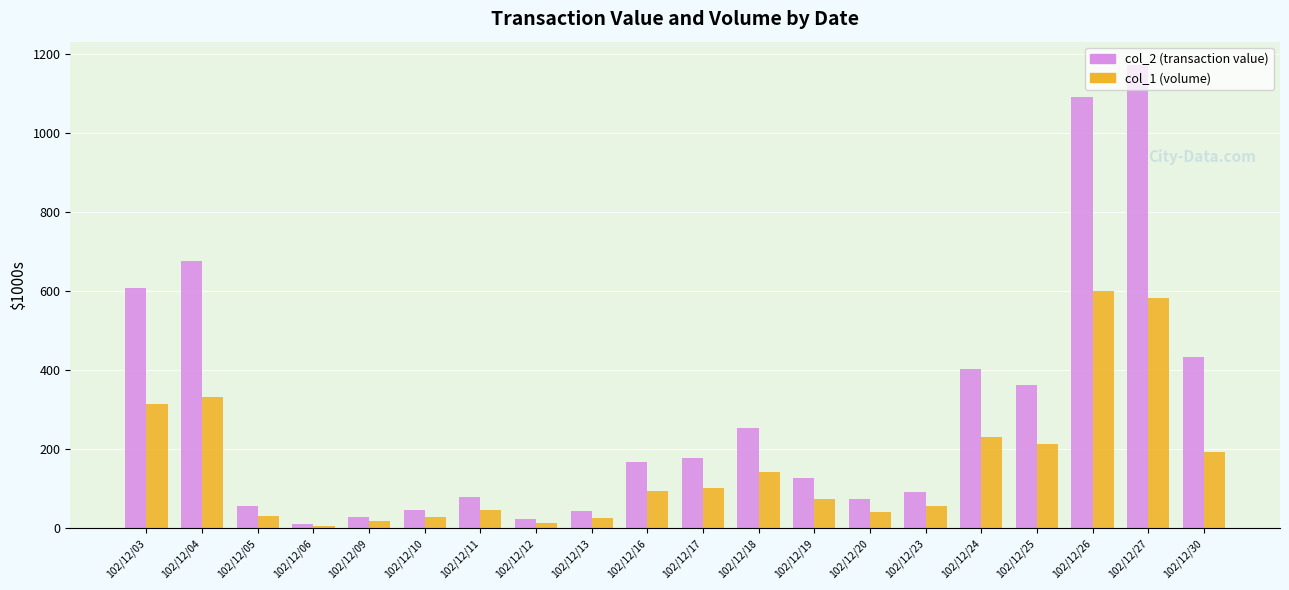

Which category has the highest value across all series?

102/12/27